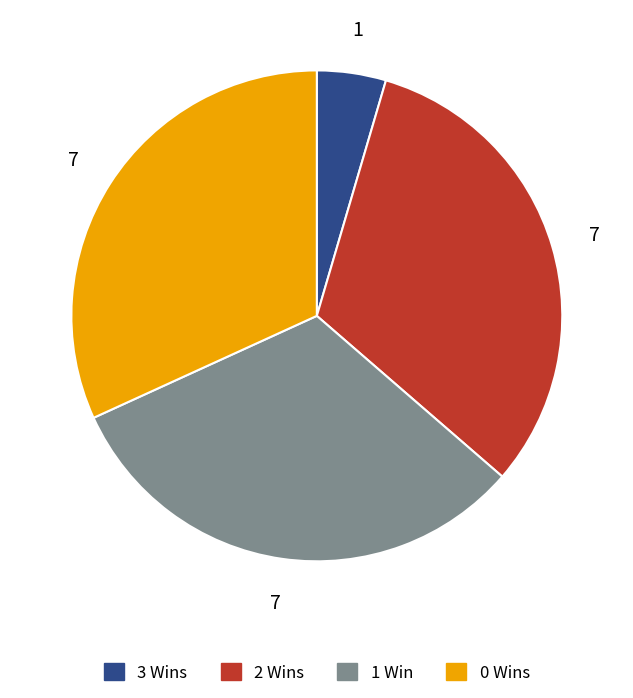

Is there any slice that represents more than half of the pie?

No